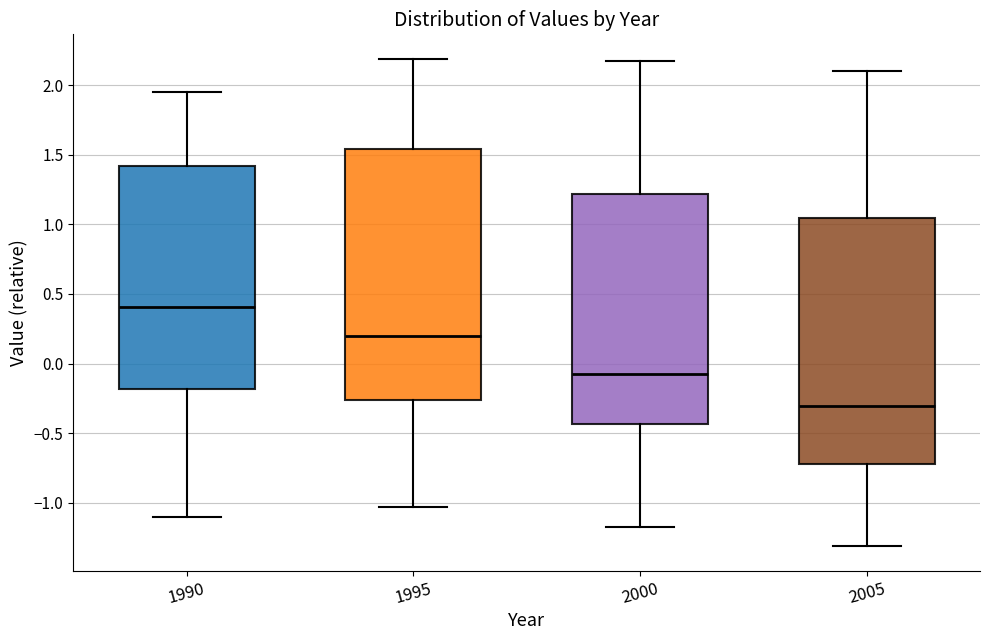

Reading left to right, transcribe this box plot: for each box, give where its median line is, the range the box spans, and where its two whiskers end, as read against the y-axis. The values are not printed on the chart, so give them approximately, as read against the axis.

1990: median 0.40, box -0.20 to 1.40, whiskers -1.10 to 1.95
1995: median 0.20, box -0.25 to 1.55, whiskers -1.05 to 2.20
2000: median -0.05, box -0.45 to 1.20, whiskers -1.15 to 2.15
2005: median -0.30, box -0.70 to 1.05, whiskers -1.30 to 2.10